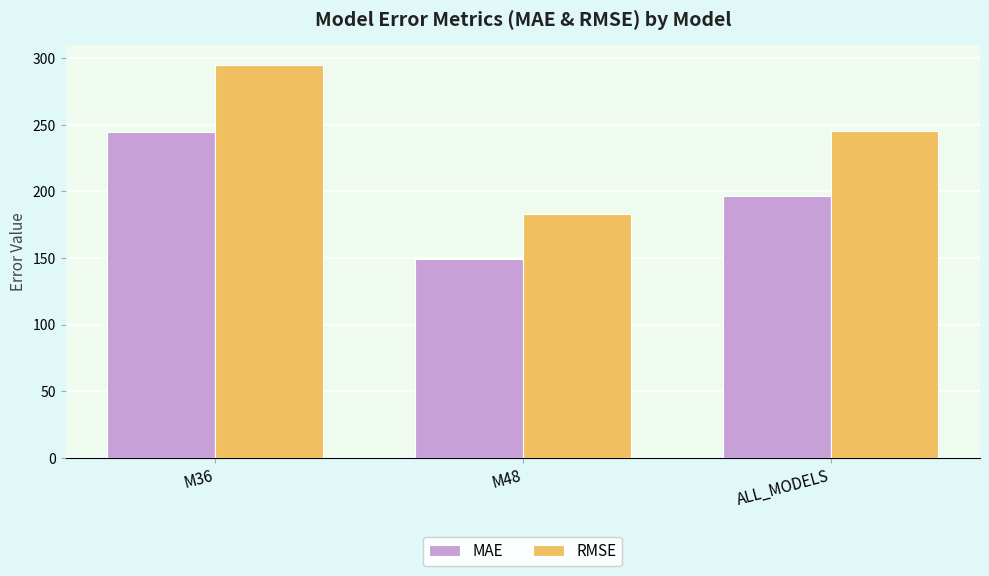

Reading left to right, transcribe all the data shown in this chart.

MAE: M36=244.5	M48=149.3	ALL_MODELS=196.9
RMSE: M36=295.0	M48=182.8	ALL_MODELS=245.4